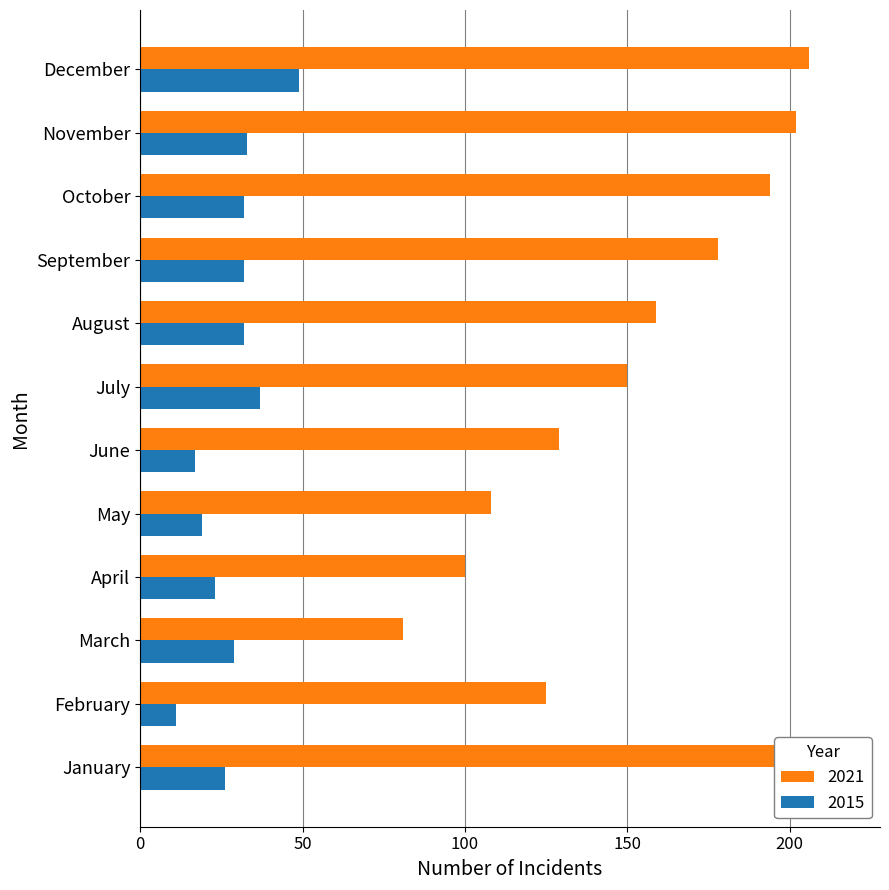

How many distinct data groups are displayed?

2